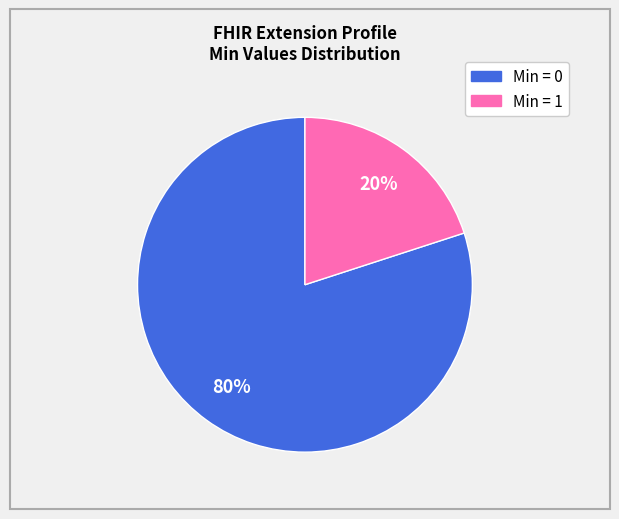

Does any single category account for the majority?

Yes